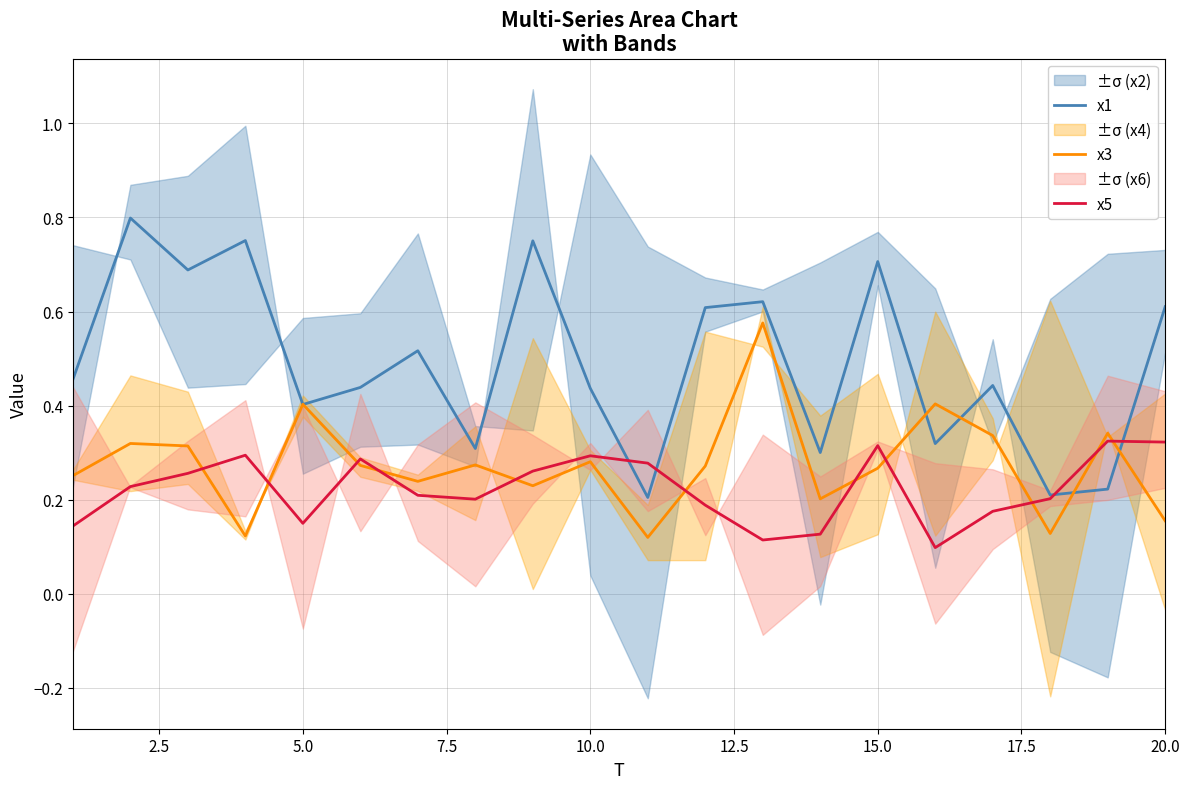

What is the difference between the second highest and second lowest values in the x1 series?

0.5